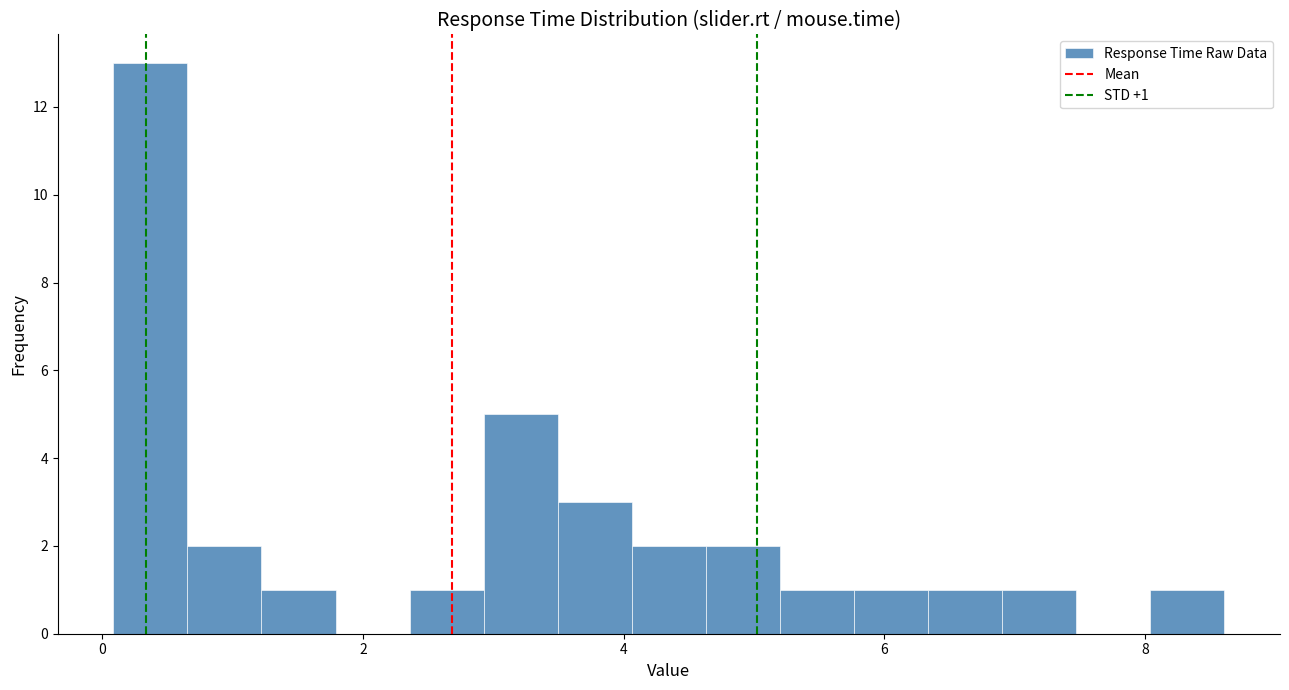

Read against the x-axis, roughly where is the centre of the tallest bar?

0.4